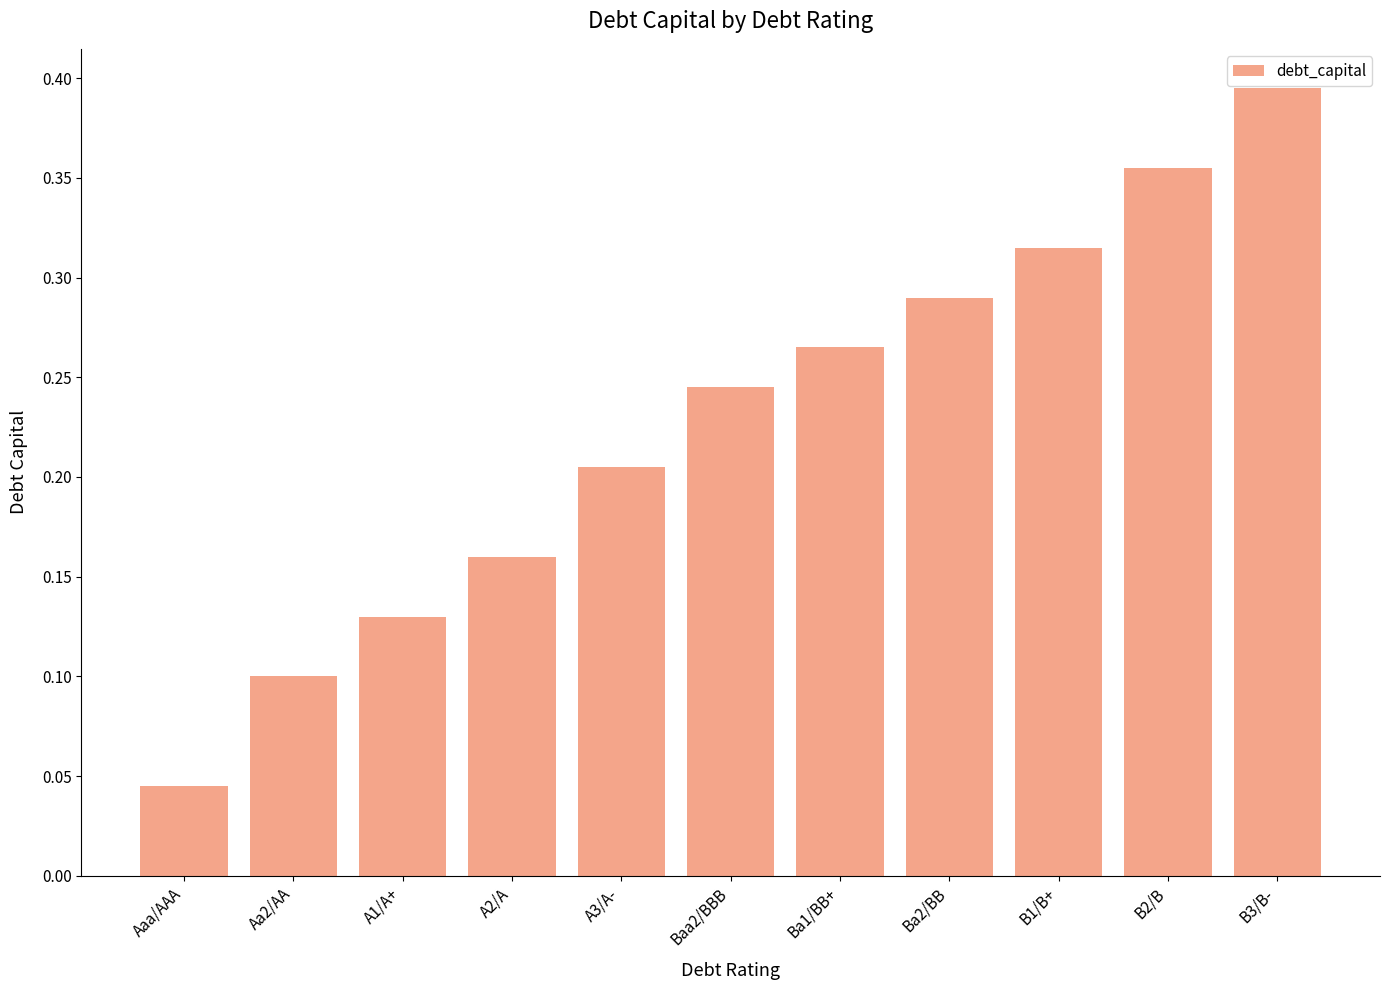

True or false: the data shows 0.4 at B1/B+.

False